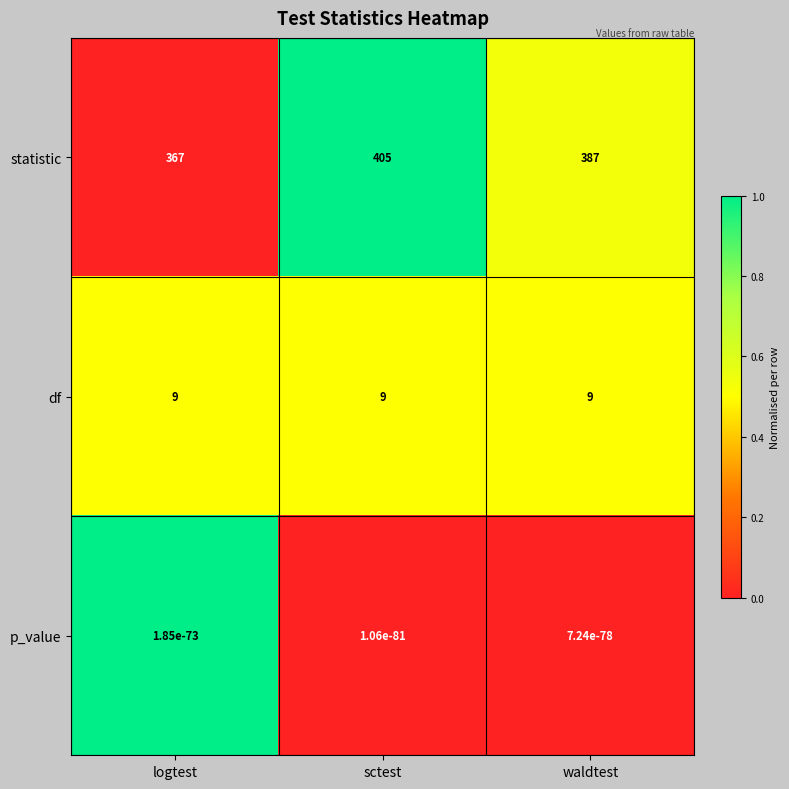

What is the sum of all statistic values?

1159.0